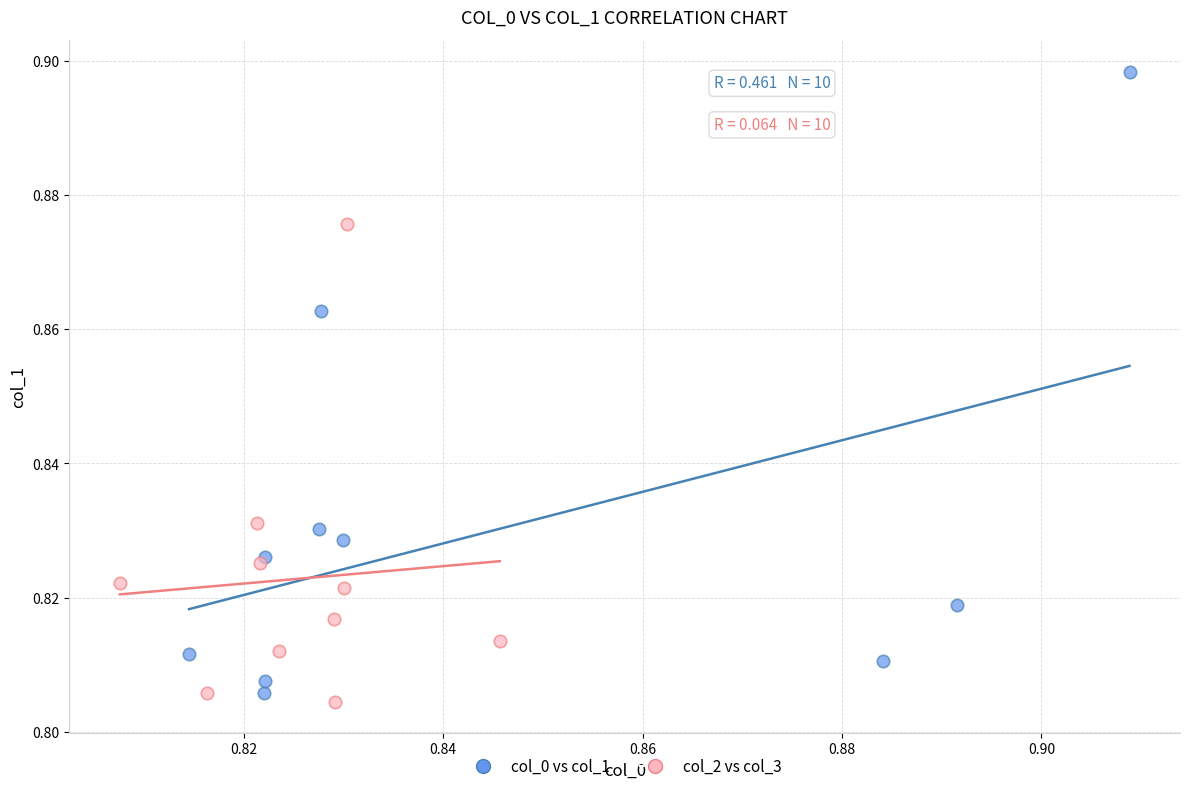

What are all the series names shown in the legend?

col_0 vs col_1, col_2 vs col_3